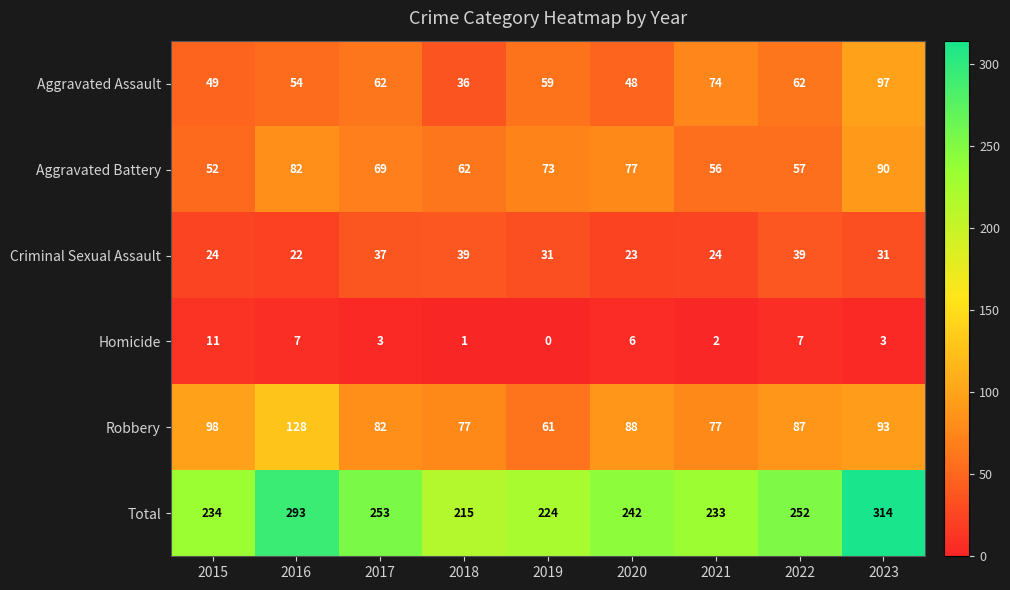

What is the sum of the Homicide values at 2015 and 2022?

18